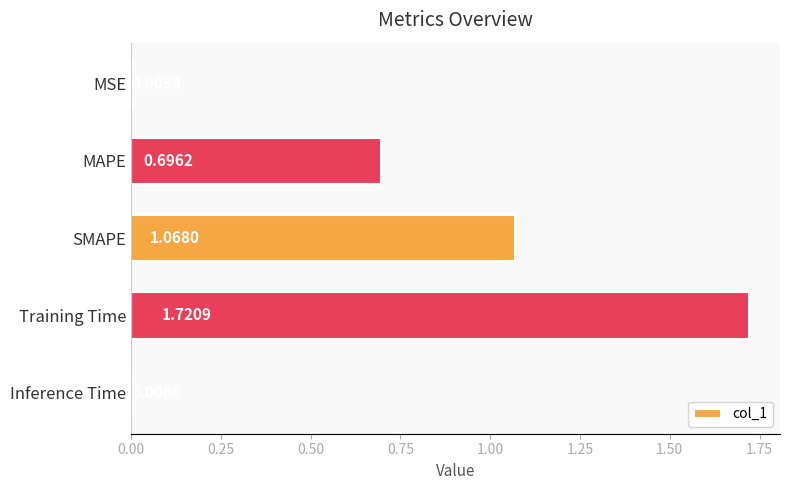

What is the change in value from MSE to Training Time?

+1.7